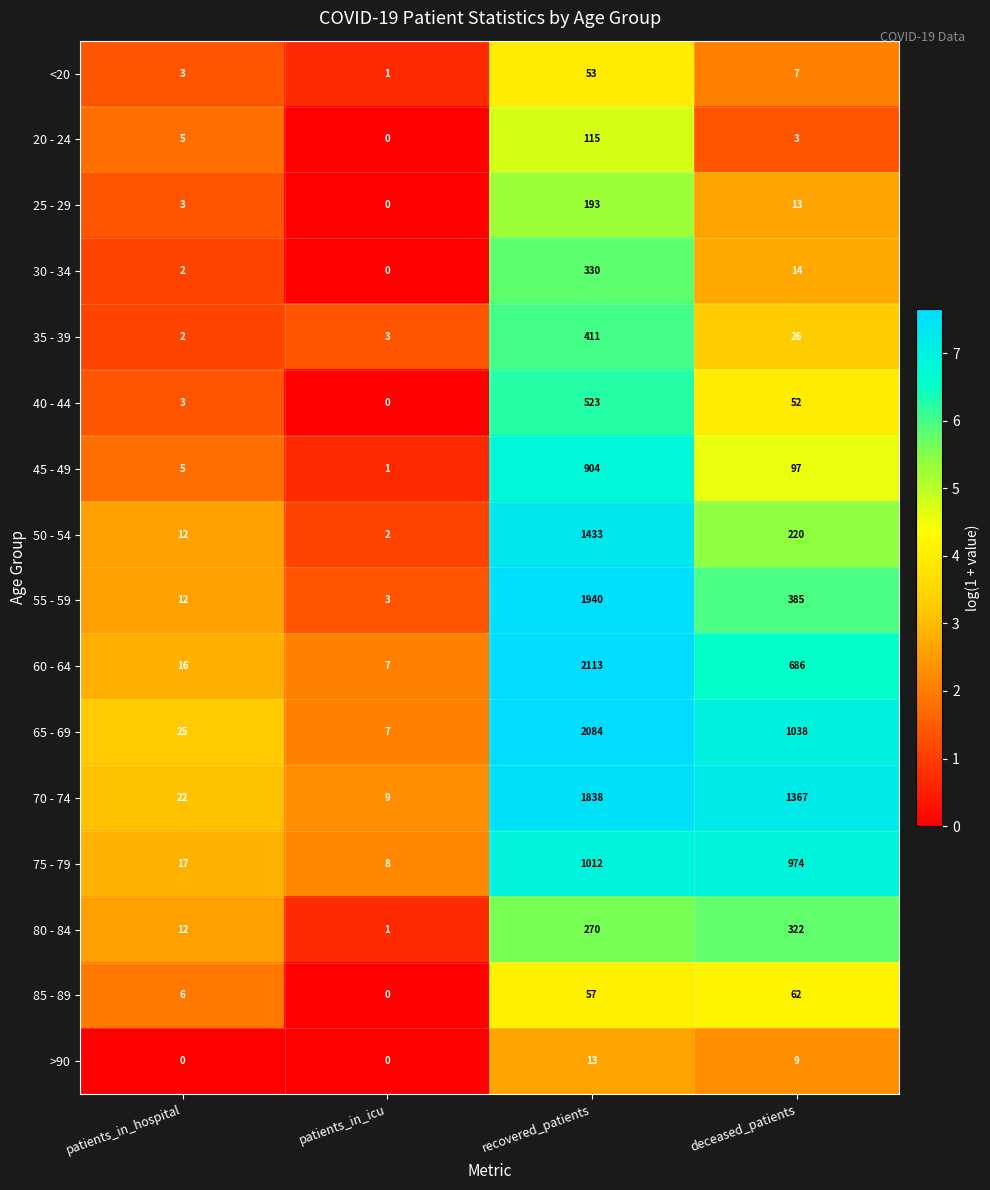

What is the difference between the 65 - 69 values at patients_in_icu and patients_in_hospital?

18